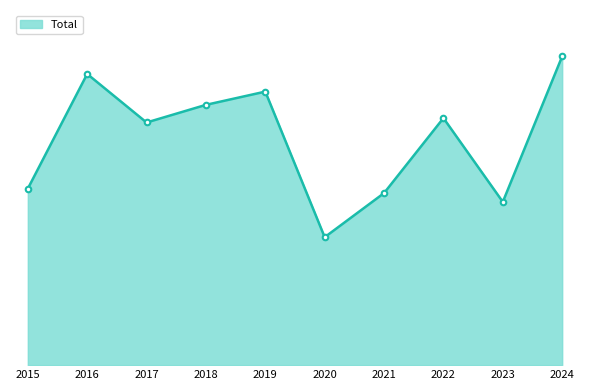

Which label corresponds to the largest value in the chart?

2024